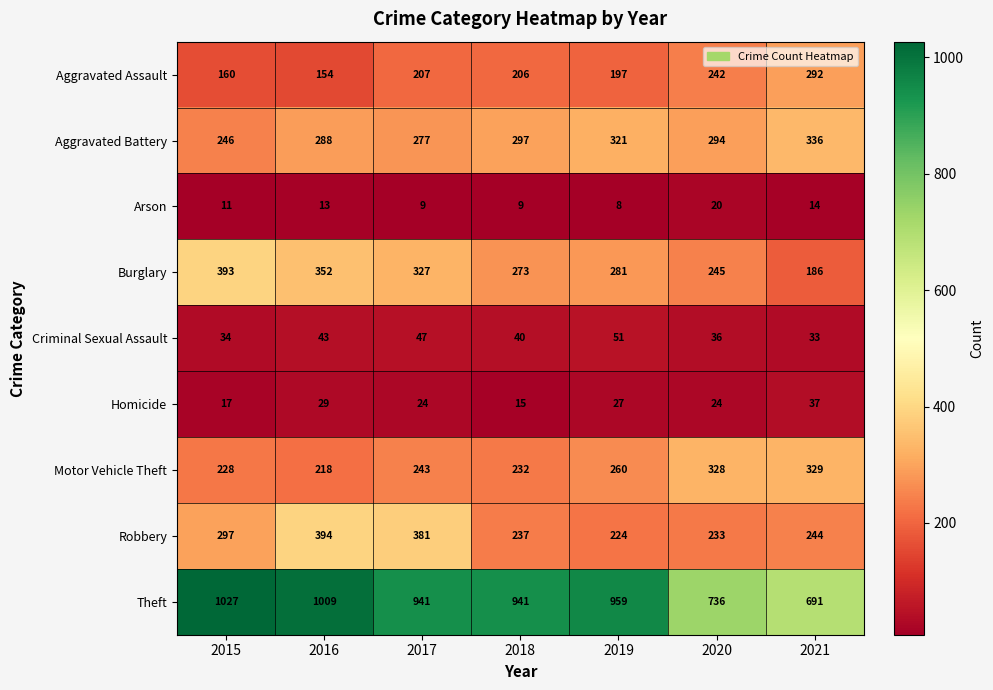

Which series changed the most between 2018 and 2019?

Motor Vehicle Theft